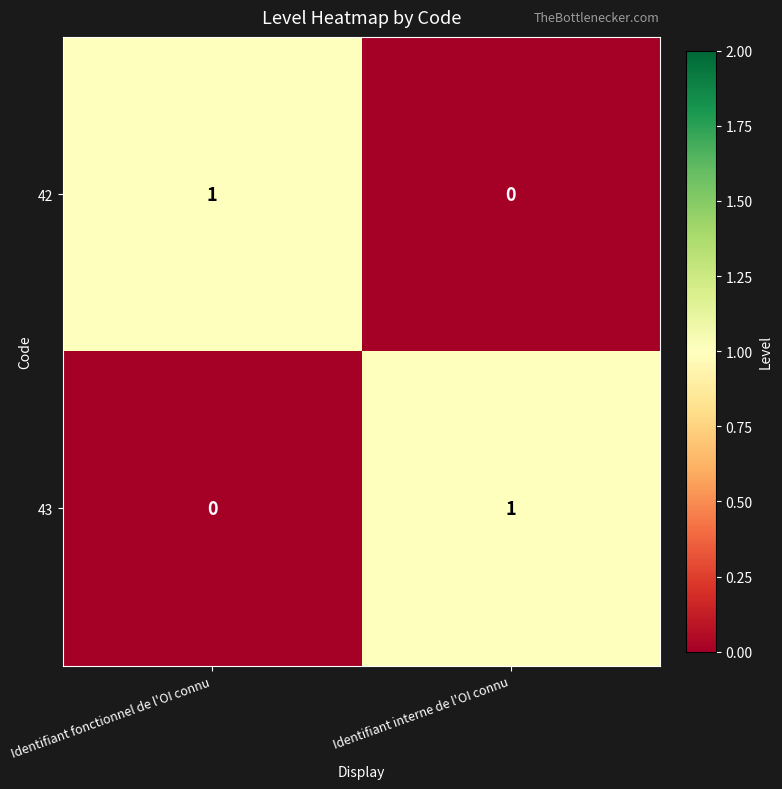

Where is 42 nearest to the value 0?

Identifiant interne de l'OI connu